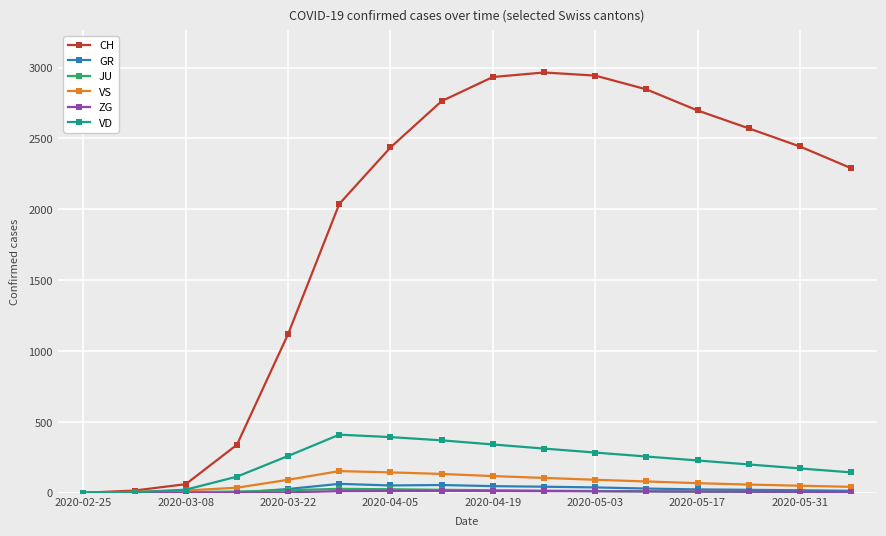

Which series has the widest spread of values?

CH